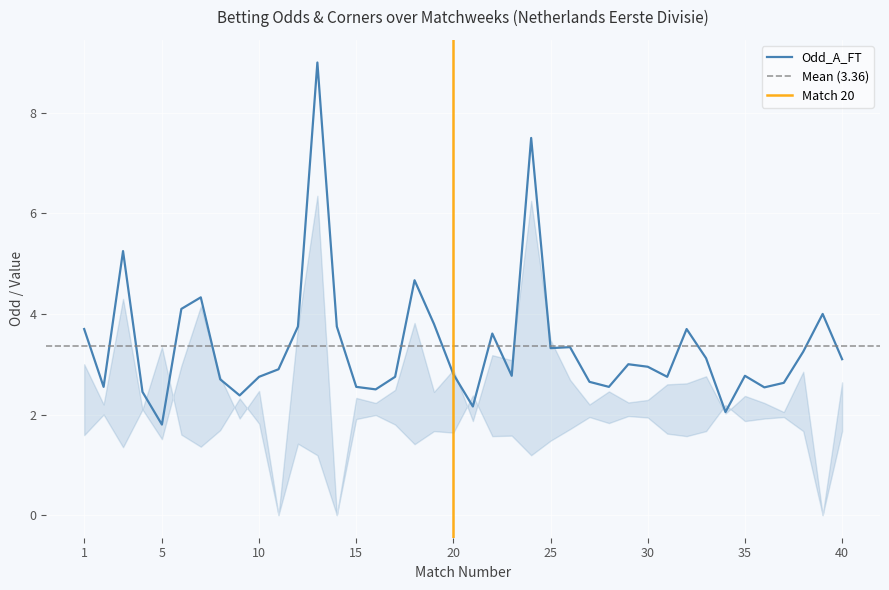

Reading right to left, transcribe all the data shown in this chart.

Odd_A_FT: 40=3.1	39=4.0	38=3.2	37=2.6	36=2.5	35=2.8	34=2.0	33=3.1	32=3.7	31=2.8	30=3.0	29=3.0	28=2.5	27=2.6	26=3.3	25=3.3	24=7.5	23=2.8	22=3.6	21=2.2	20=2.8	19=3.8	18=4.7	17=2.8	16=2.5	15=2.5	14=3.8	13=9.0	12=3.8	11=2.9	10=2.8	9=2.4	8=2.7	7=4.3	6=4.1	5=1.8	4=2.5	3=5.2	2=2.5	1=3.7
XG_Total_Pre: 40=0.0	39=0.0	38=0.0	37=0.0	36=0.0	35=0.0	34=0.0	33=0.0	32=0.0	31=0.0	30=0.0	29=0.0	28=0.0	27=0.0	26=0.0	25=0.0	24=0.0	23=0.0	22=0.0	21=0.0	20=0.0	19=0.0	18=0.0	17=0.0	16=0.0	15=0.0	14=0.0	13=0.0	12=0.0	11=0.0	10=0.0	9=0.0	8=0.0	7=0.0	6=0.0	5=0.0	4=0.0	3=0.0	2=0.0	1=0.0
Odd_Corners_A: 40=2.6	39=0.0	38=2.9	37=2.0	36=2.2	35=2.4	34=2.0	33=2.8	32=2.6	31=2.6	30=2.3	29=2.2	28=2.5	27=2.2	26=2.7	25=3.5	24=6.2	23=3.1	22=3.2	21=1.9	20=2.9	19=2.5	18=3.8	17=2.5	16=2.2	15=2.3	14=0.0	13=6.3	12=3.7	11=0.0	10=2.5	9=1.9	8=2.8	7=4.2	6=3.0	5=1.5	4=2.1	3=4.3	2=2.2	1=3.0
Odd_Corners_H: 40=1.7	39=0.0	38=1.7	37=1.9	36=1.9	35=1.9	34=2.2	33=1.7	32=1.6	31=1.6	30=1.9	29=2.0	28=1.8	27=1.9	26=1.7	25=1.5	24=1.2	23=1.6	22=1.6	21=2.4	20=1.6	19=1.7	18=1.4	17=1.8	16=2.0	15=1.9	14=0.0	13=1.2	12=1.4	11=0.0	10=1.8	9=2.3	8=1.7	7=1.4	6=1.6	5=3.3	4=2.1	3=1.4	2=2.0	1=1.6